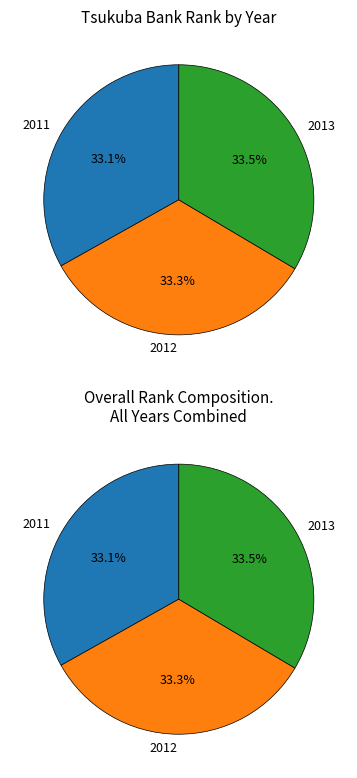

Which category has the smallest portion of the pie?

2011